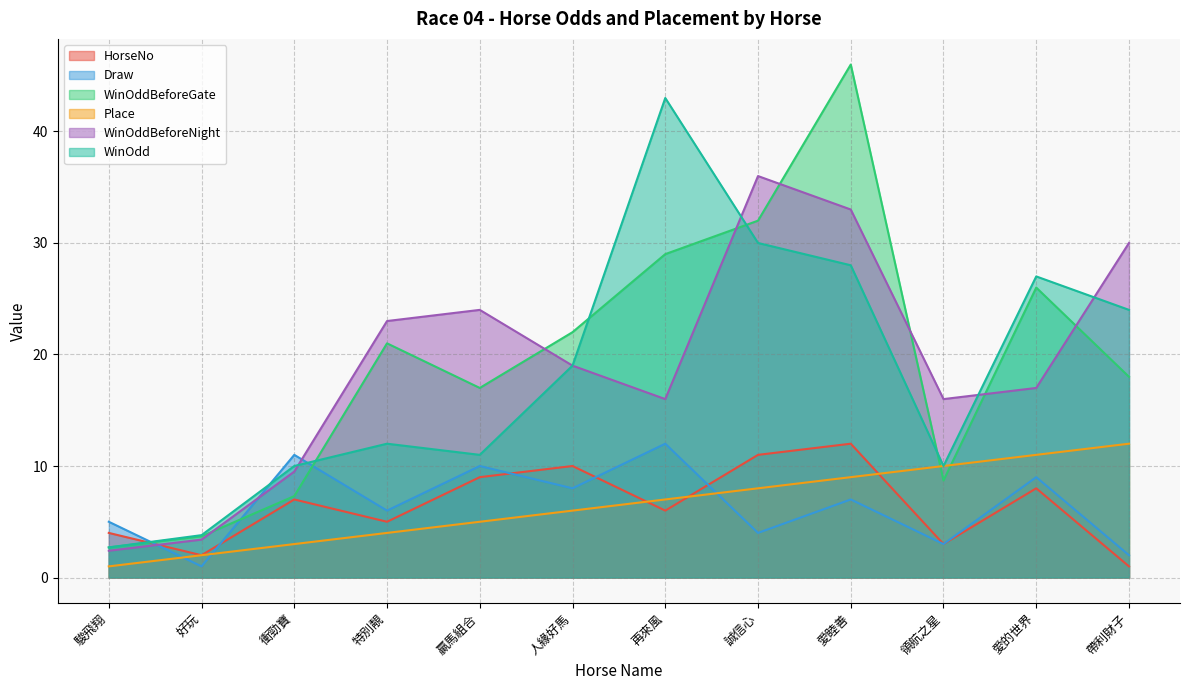

What is the label of the 2nd point from the right?

愛的世界